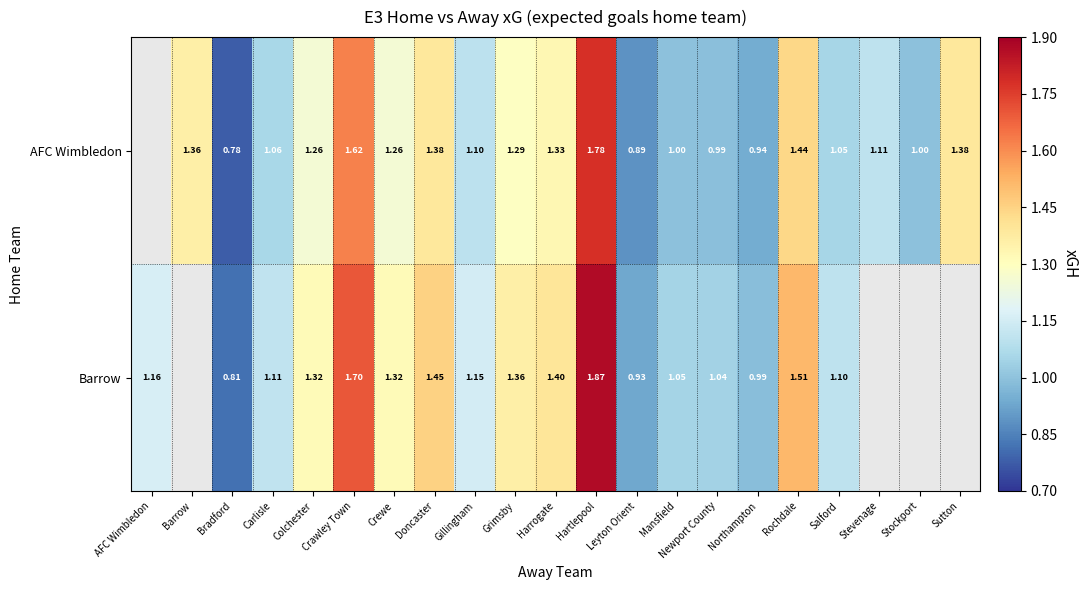

The Barrow series shows 3.2 at Hartlepool. True or false?

False